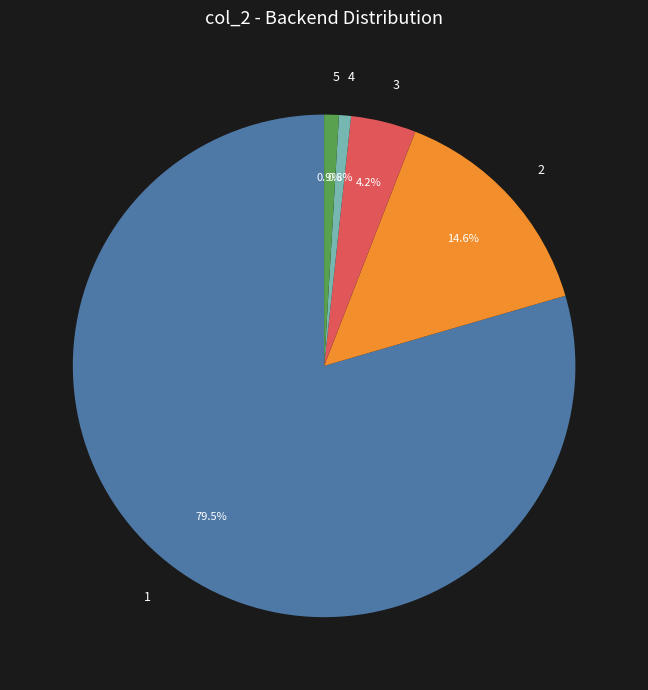

Count the number of slices in the pie.

5